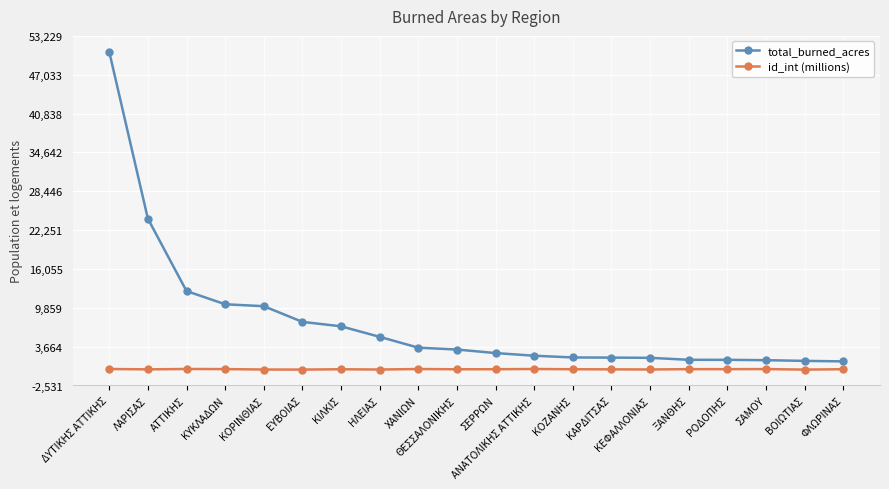

Rank the series by their maximum value, from highest to lowest.

total_burned_acres, id_int (millions)